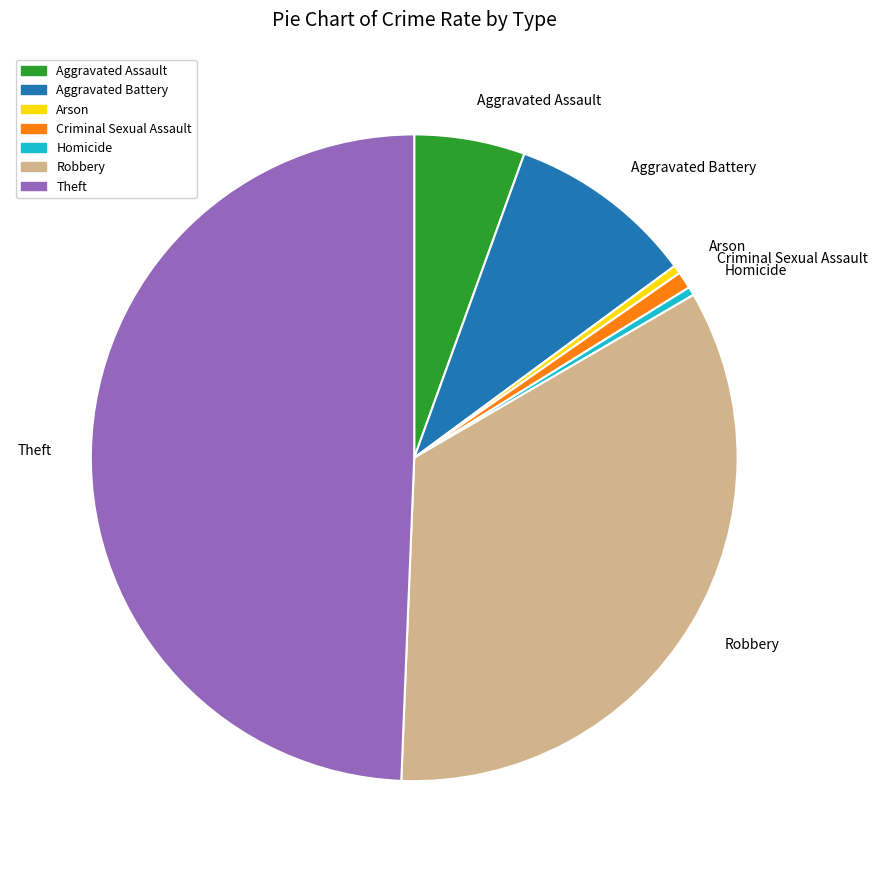

How many segments does this pie chart have?

7